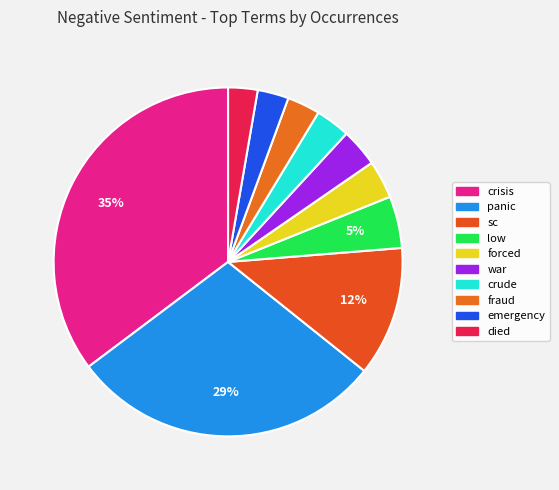

Which has a higher value, panic or sc?

panic